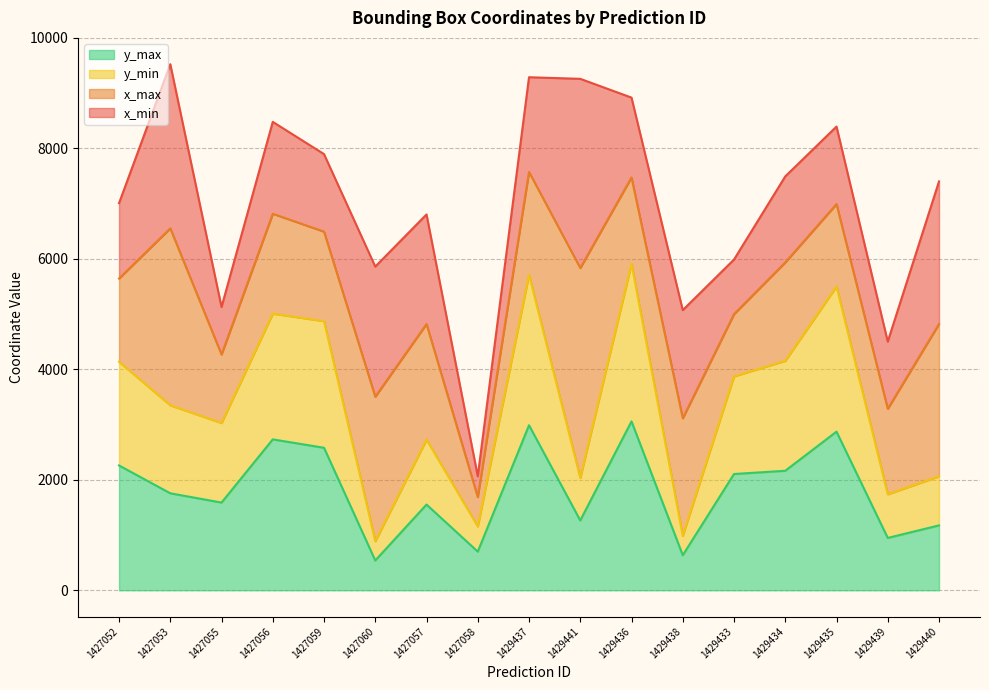

How many data points in y_min are above 3348?

8